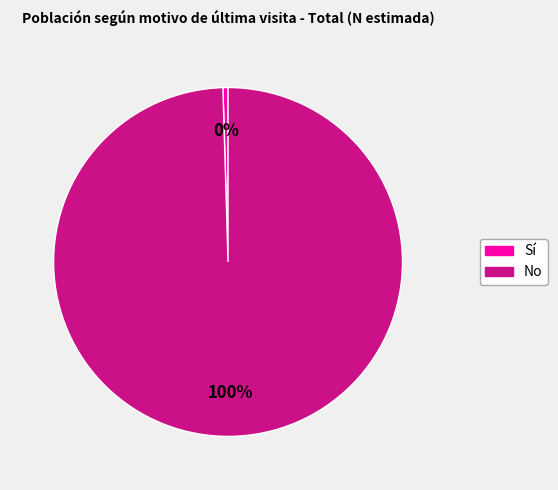

Does any single category account for the majority?

Yes